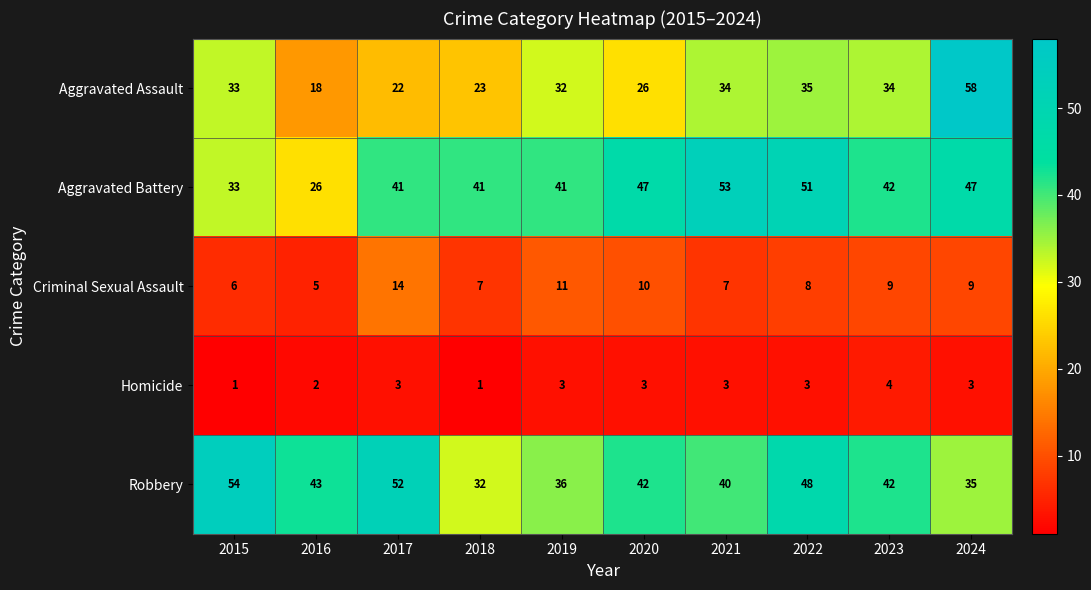

Rank the series by their maximum value, from lowest to highest.

Homicide, Criminal Sexual Assault, Aggravated Battery, Robbery, Aggravated Assault